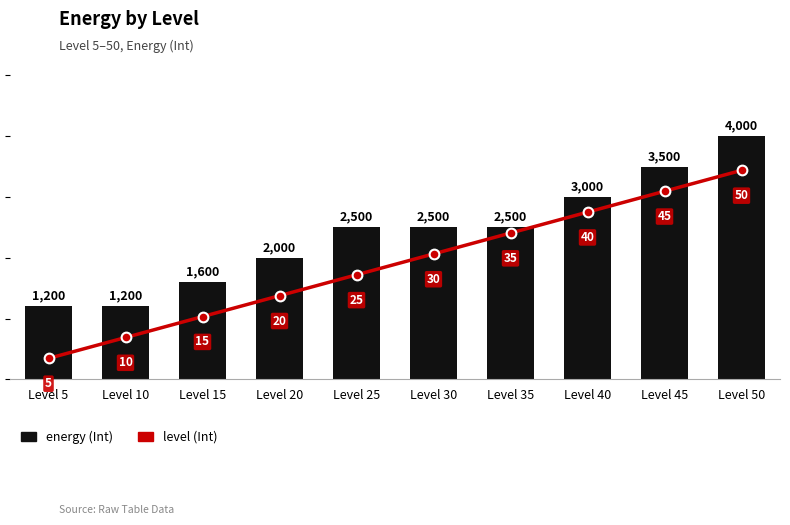

Rank the series by their average value, from lowest to highest.

level (Int), energy (Int)